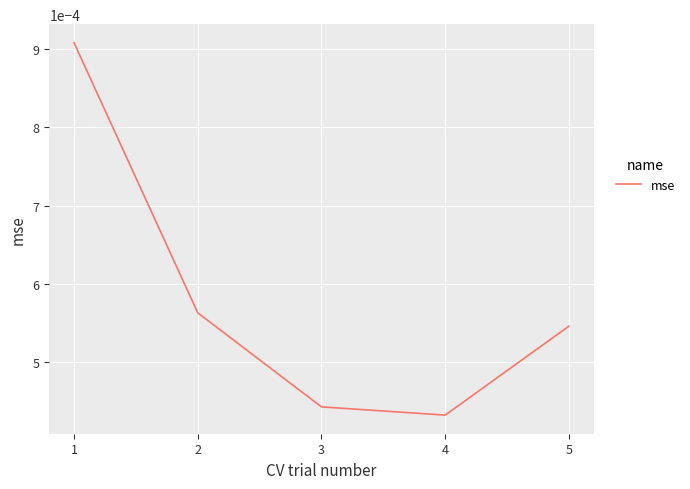

True or false: there are more than 1 points higher than both neighbors.

False